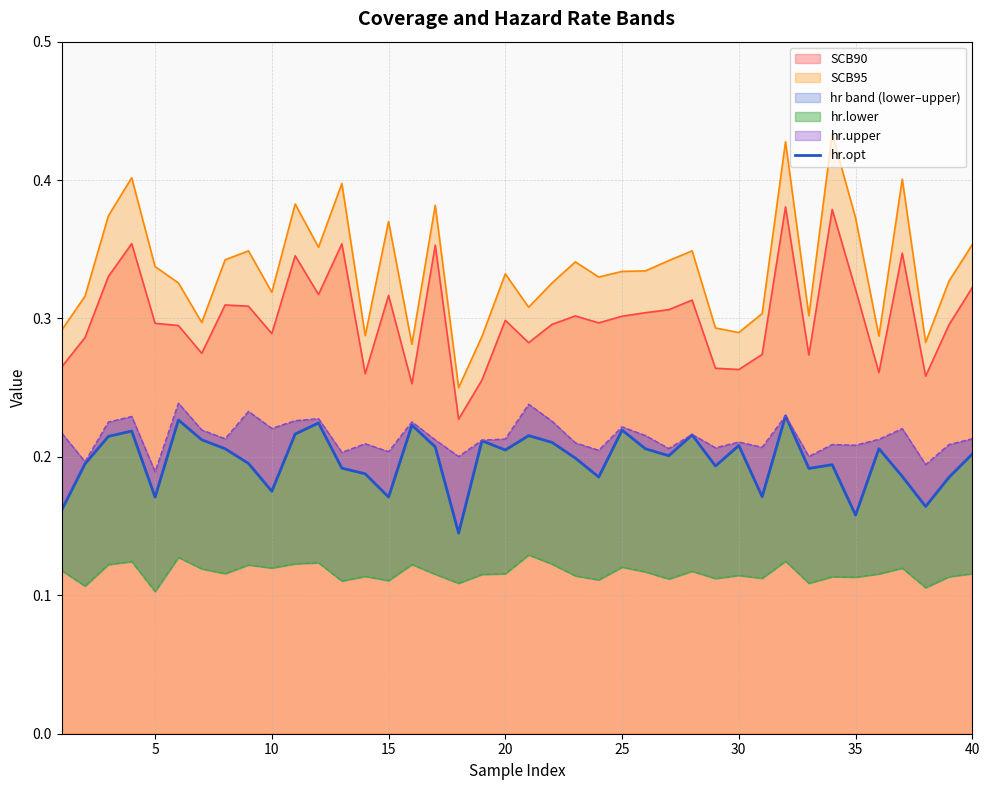

Does the chart have visible grid lines?

Yes